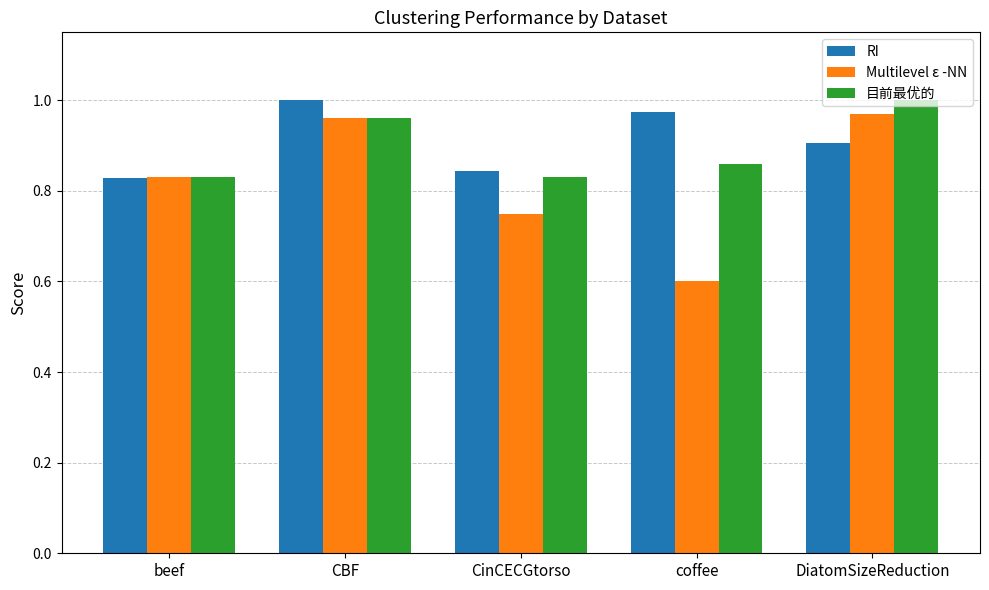

What position from the left is DiatomSizeReduction?

5